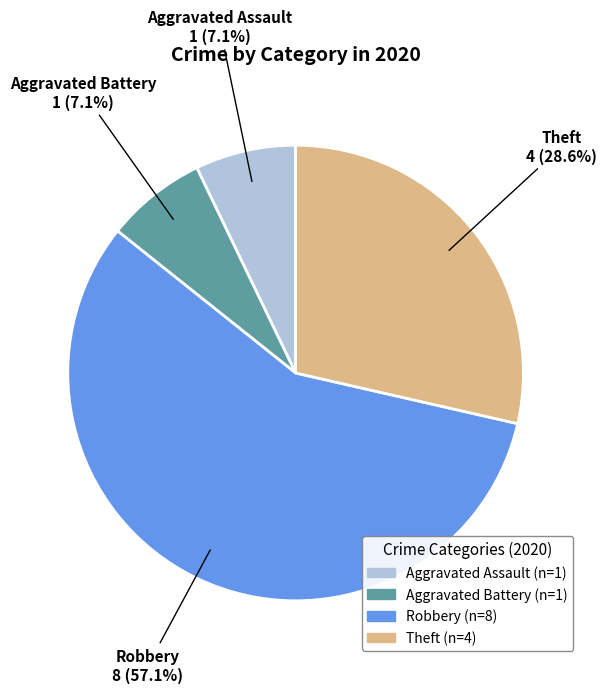

To the nearest percent, what is the difference between the largest and smallest slice percentages?

50%